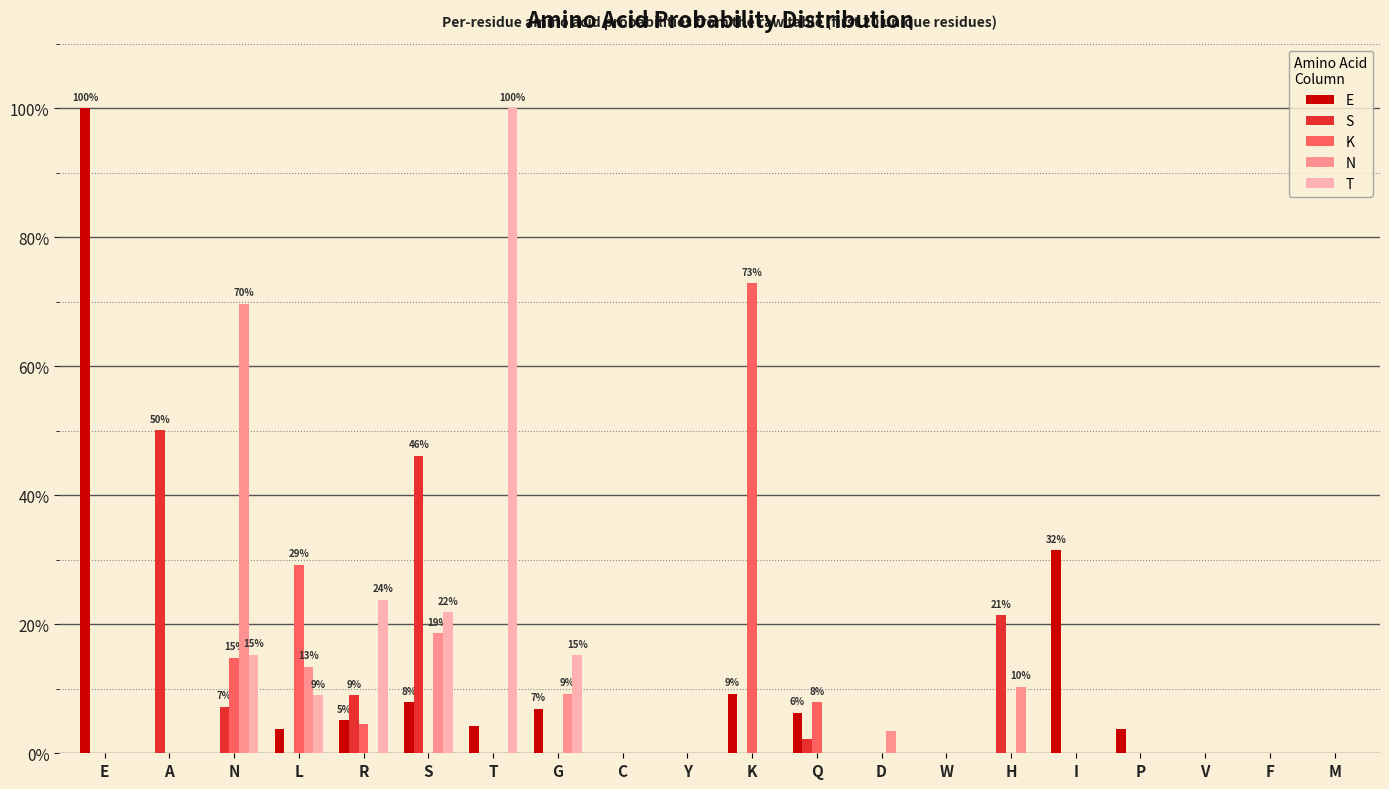

What is the total value across all series at K?

0.8